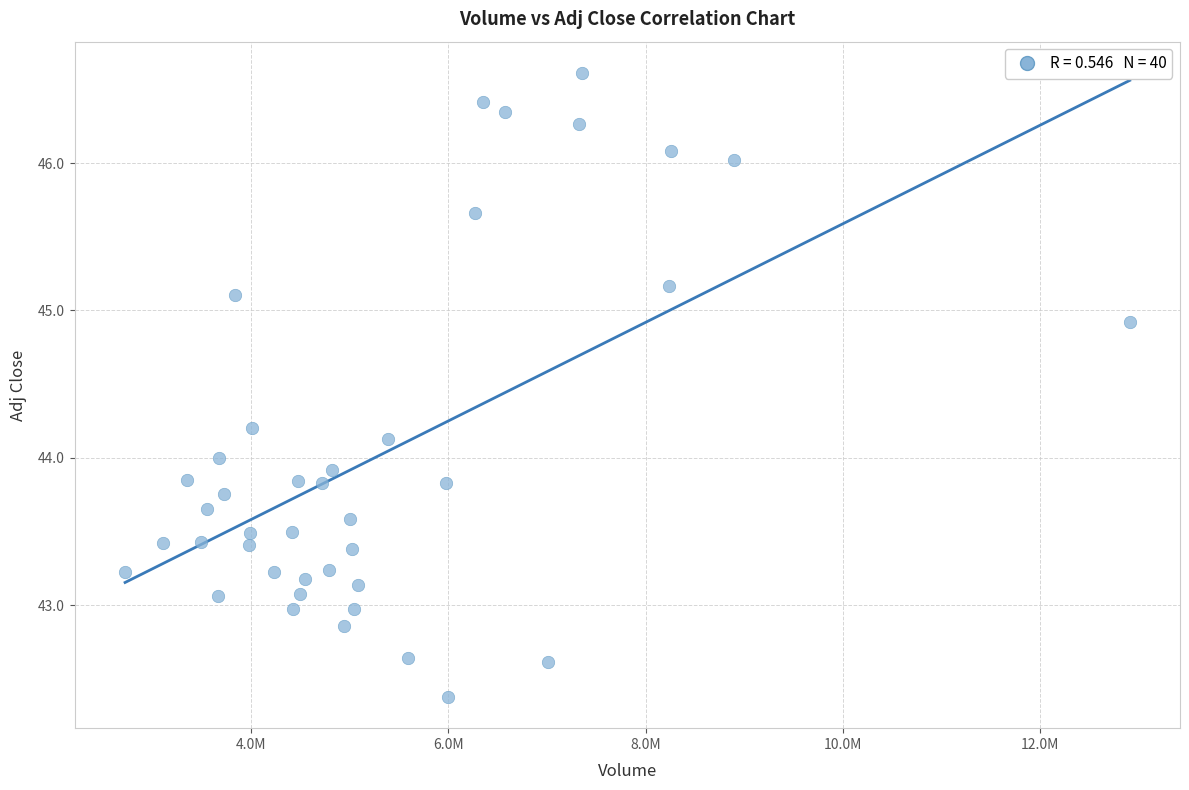

What is the range of X values (max minus min)?

10186800.0